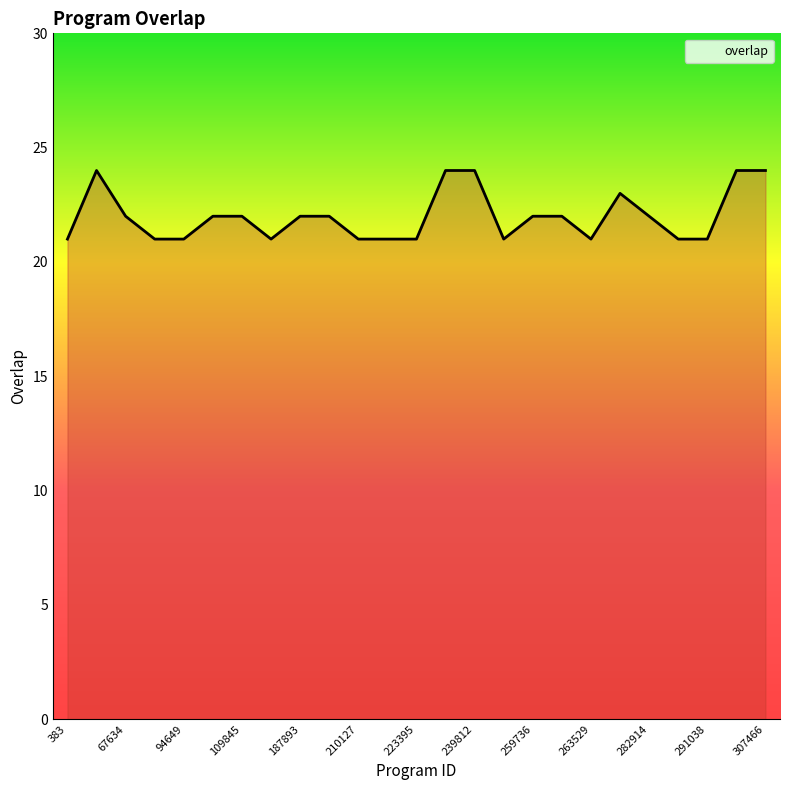

Reading left to right, list all the values displayed in this chart.

21	24	22	21	21	22	22	21	22	22	21	21	21	24	24	21	22	22	21	23	22	21	21	24	24